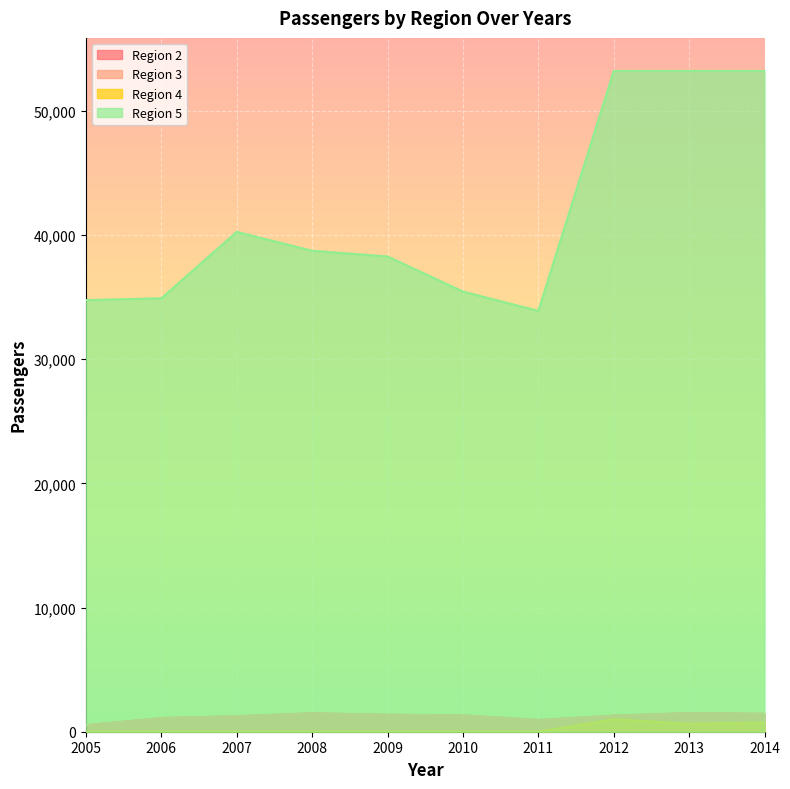

At which label does Region 2 reach its minimum?

2005